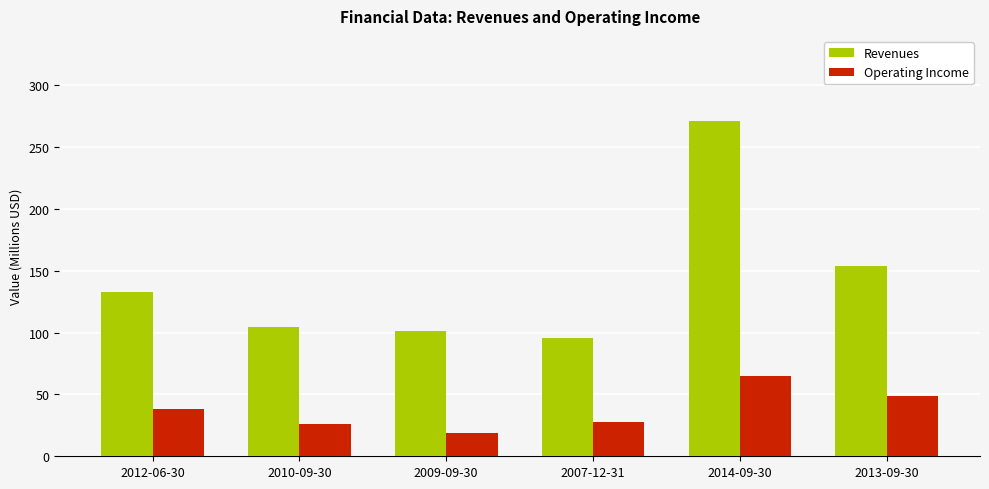

How many groups of bars are there?

6